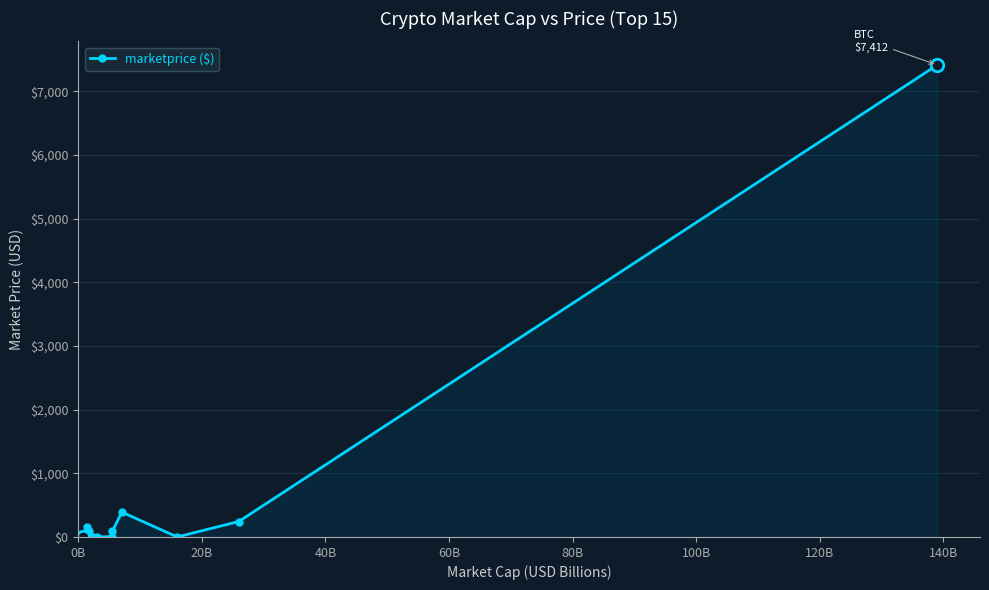

How many values exceed 5?

8